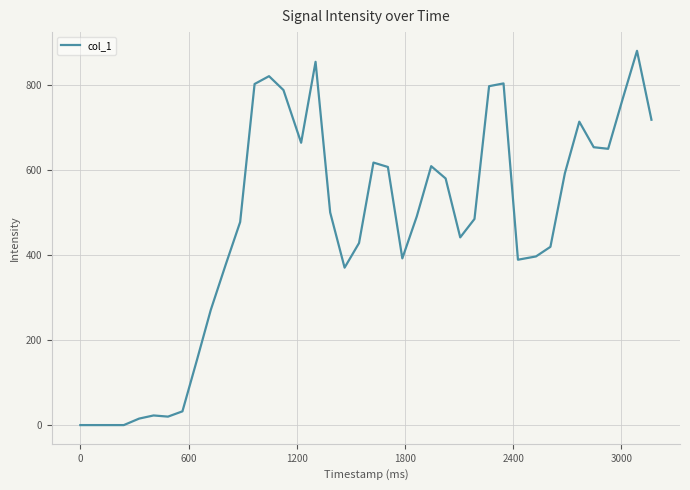

What is the greatest value displayed?

880.6